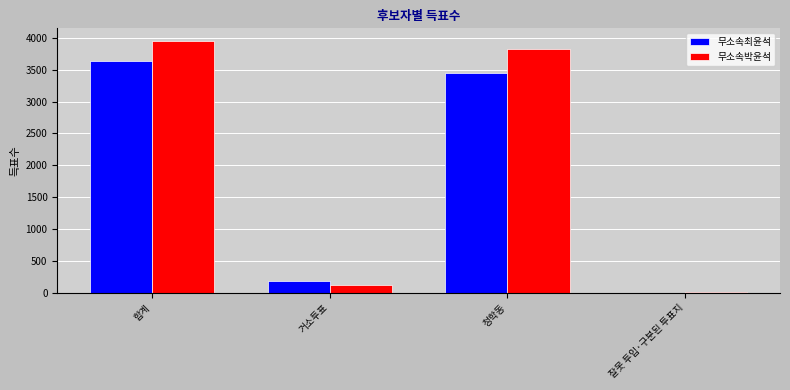

What is the greatest value displayed?

3952